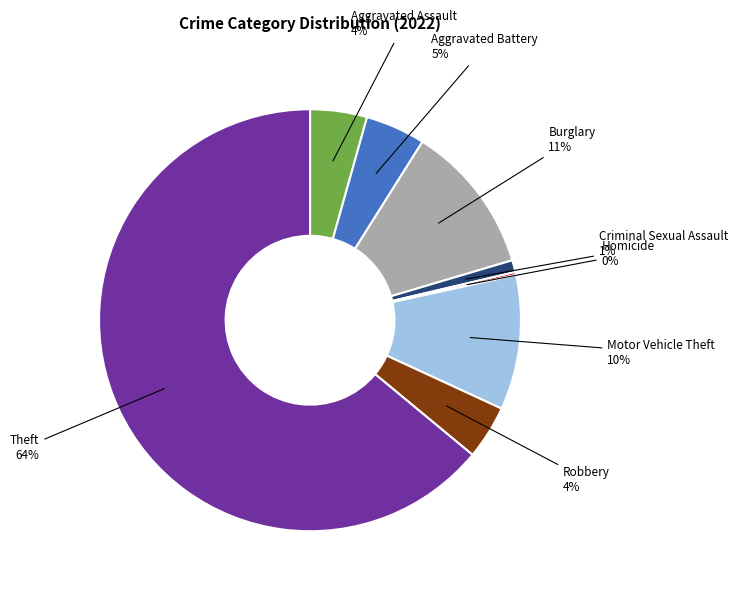

The Motor Vehicle Theft slice represents 10% of the pie. True or false?

True